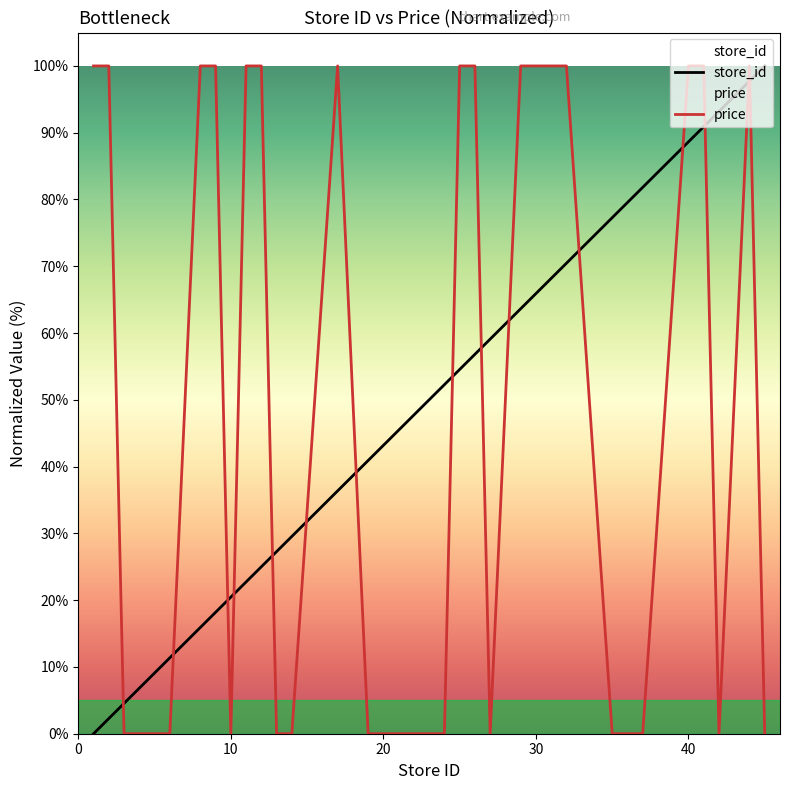

How many lines are shown in the chart?

2